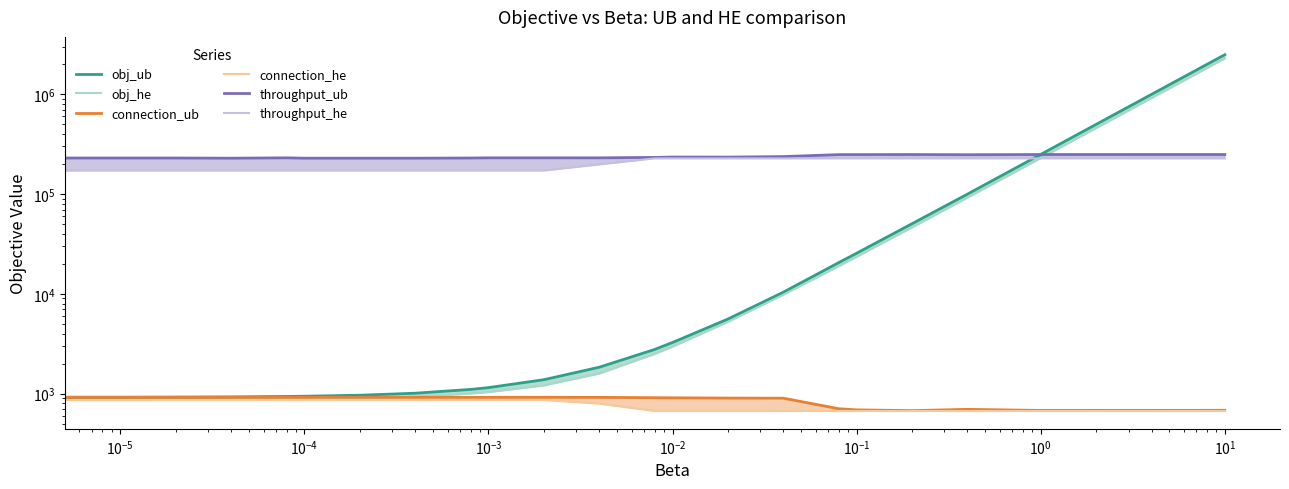

List the series in order of their peak value, highest first.

obj_ub, obj_he, throughput_ub, throughput_he, connection_ub, connection_he